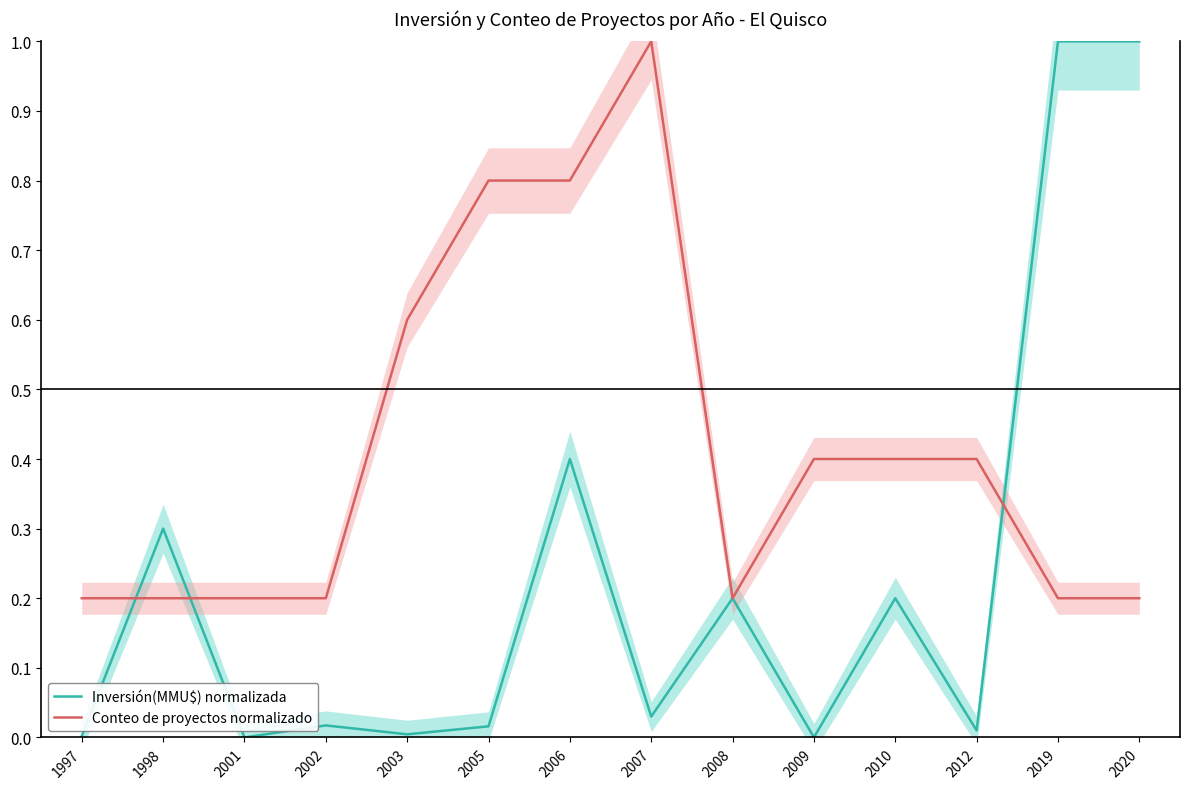

Where do Conteo de proyectos normalizado and Inversión(MMU$) normalizada first cross each other?

1997 and 1998